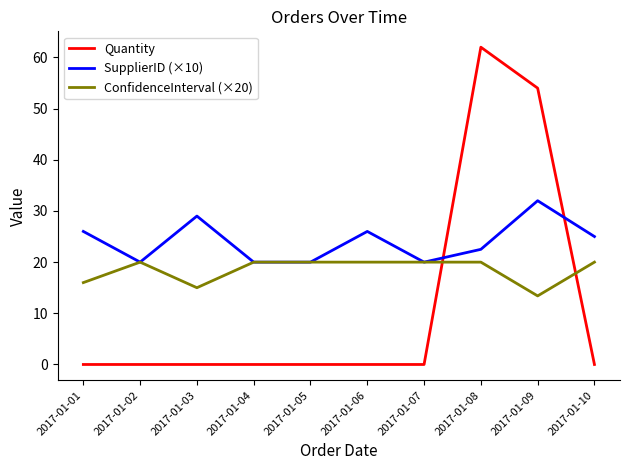

Which category has the lowest value in the ConfidenceInterval (×20) series?

2017-01-09